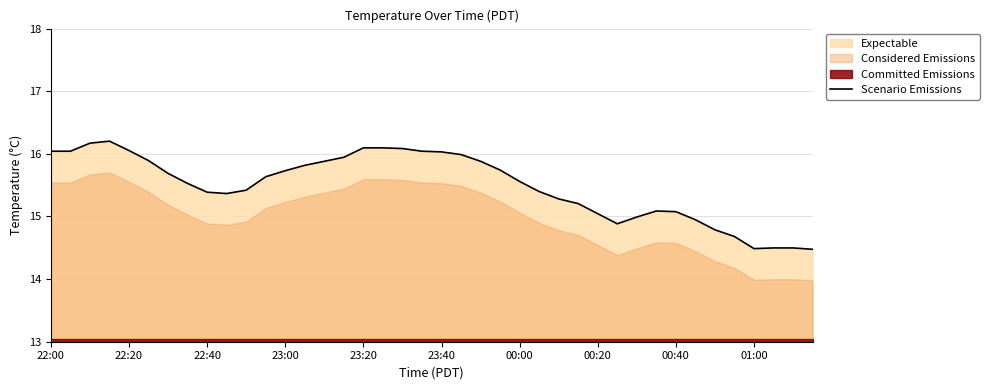

True or false: the data shows 4.0 at 25.

False